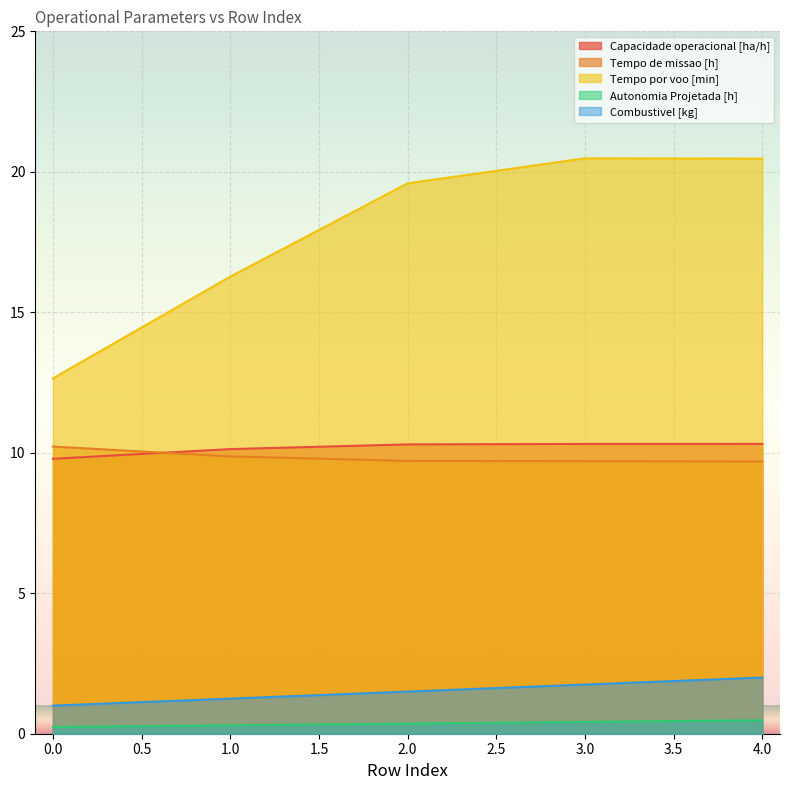

Is it true that Capacidade operacional [ha/h] equals 10.3 at 3.0?

True